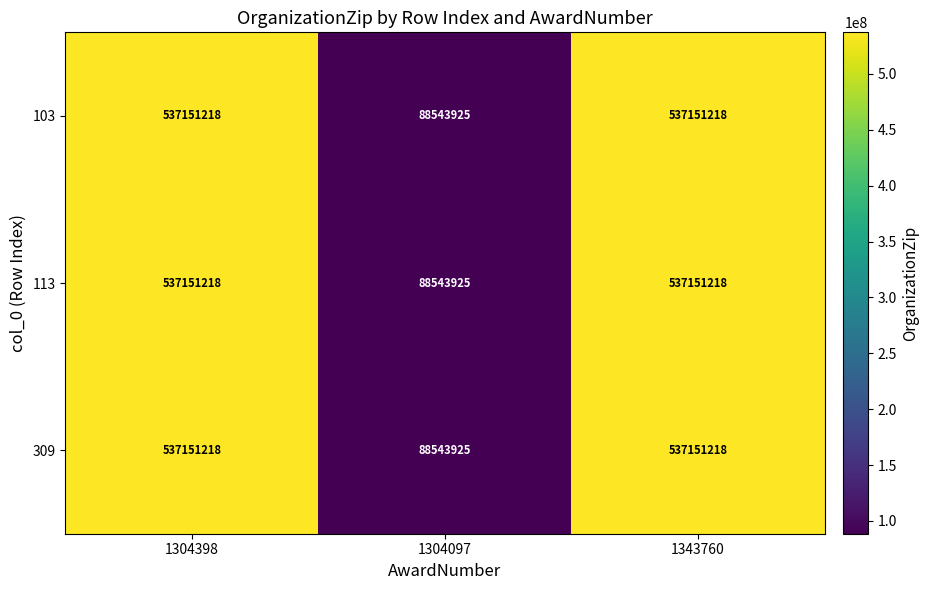

Which category has the lowest value across all series?

1304097